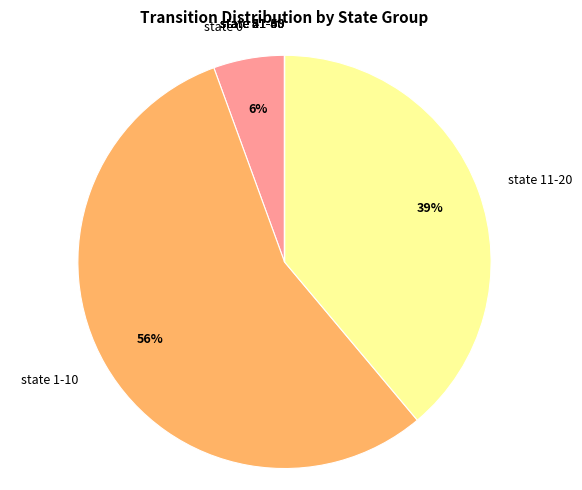

To the nearest percent, what is the average slice percentage?

12%